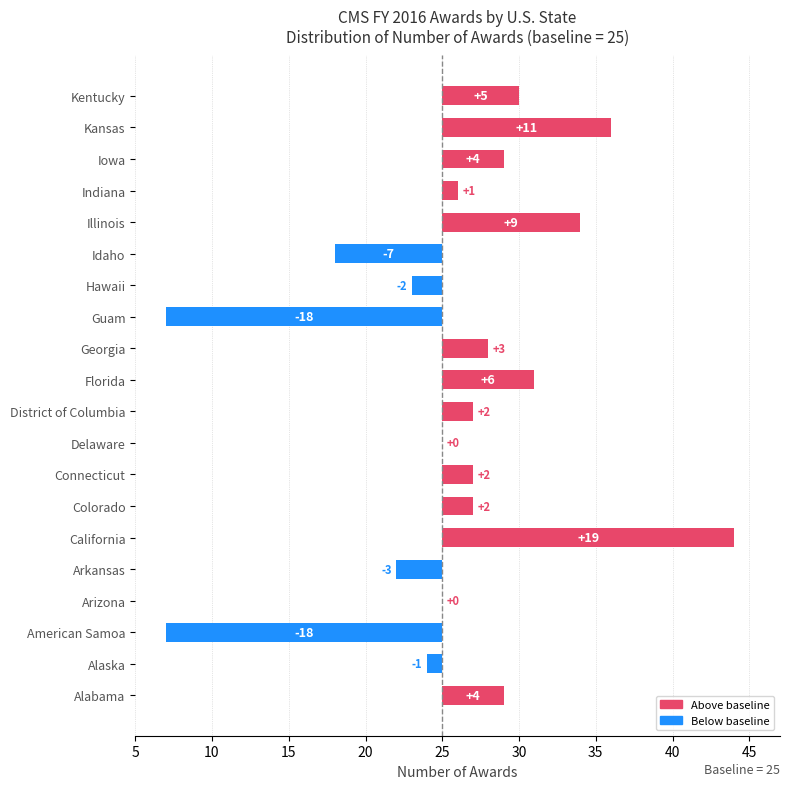

True or false: the data shows 2 at Iowa.

False